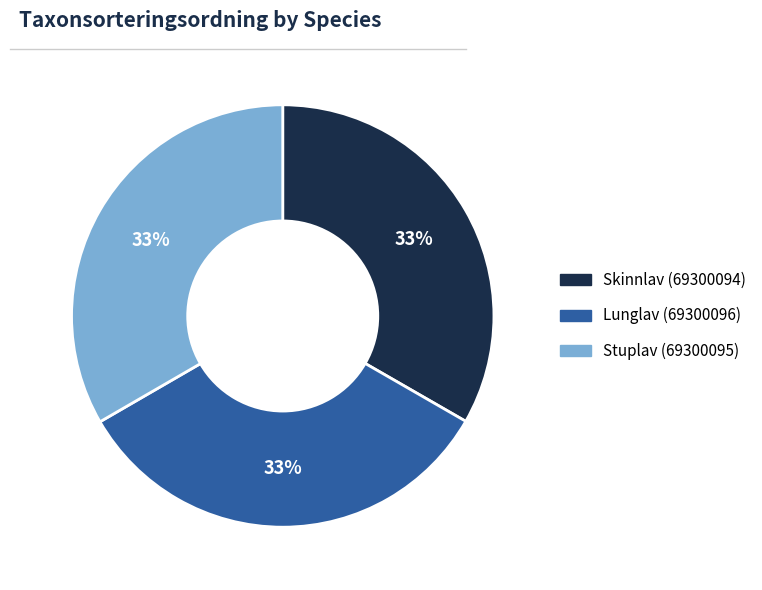

The Lunglav (69300096) slice represents 24% of the pie. True or false?

False